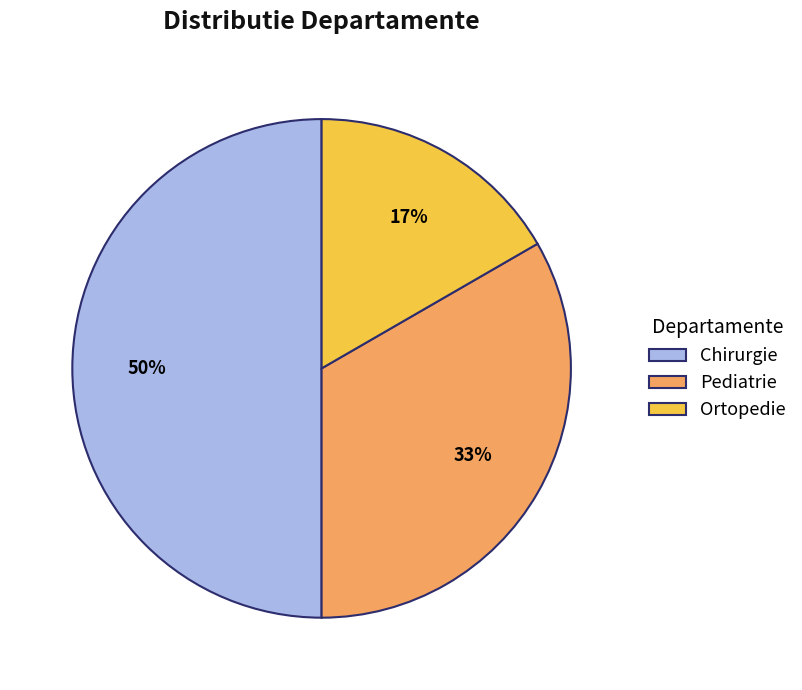

What is the largest slice in the pie chart?

Chirurgie